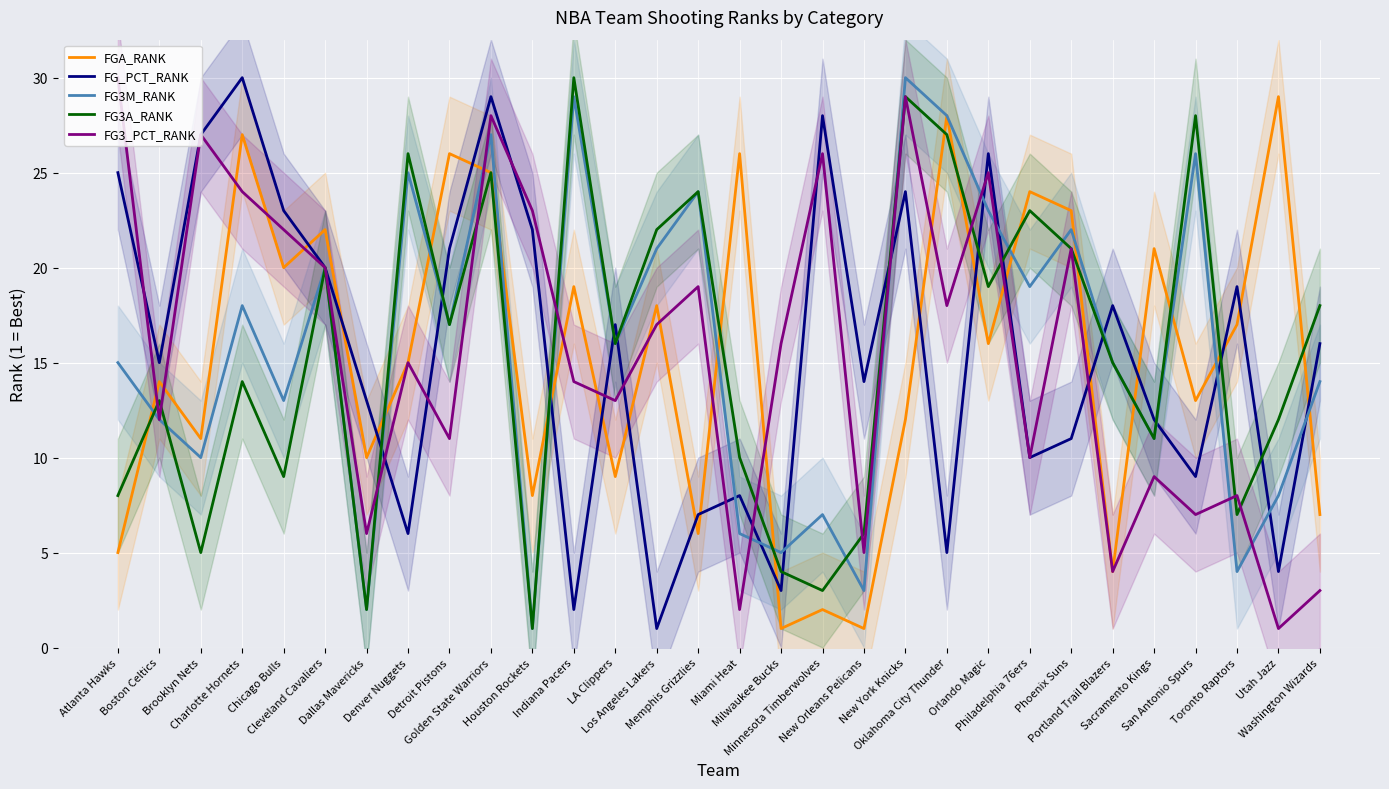

At which category is the sum across all series the highest?

Golden State Warriors